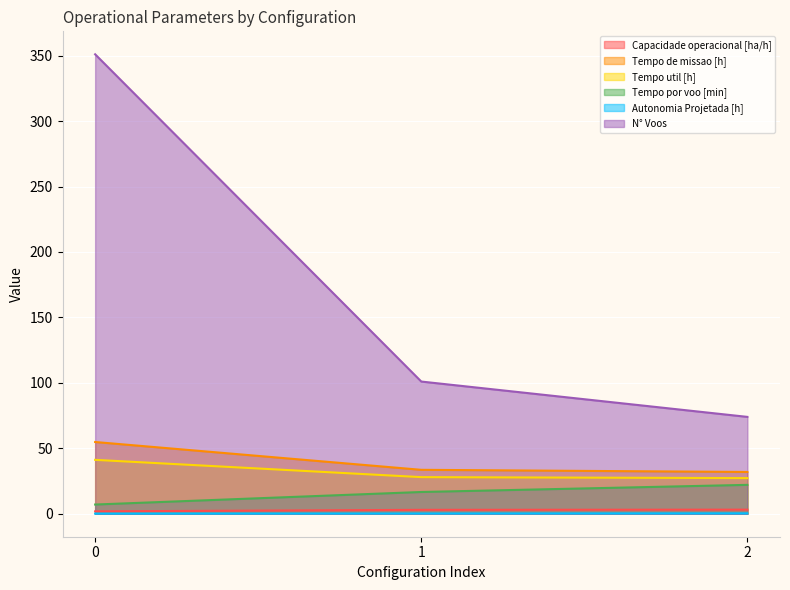

What is the sum of the Tempo por voo [min] values at 1 and 2?

38.7